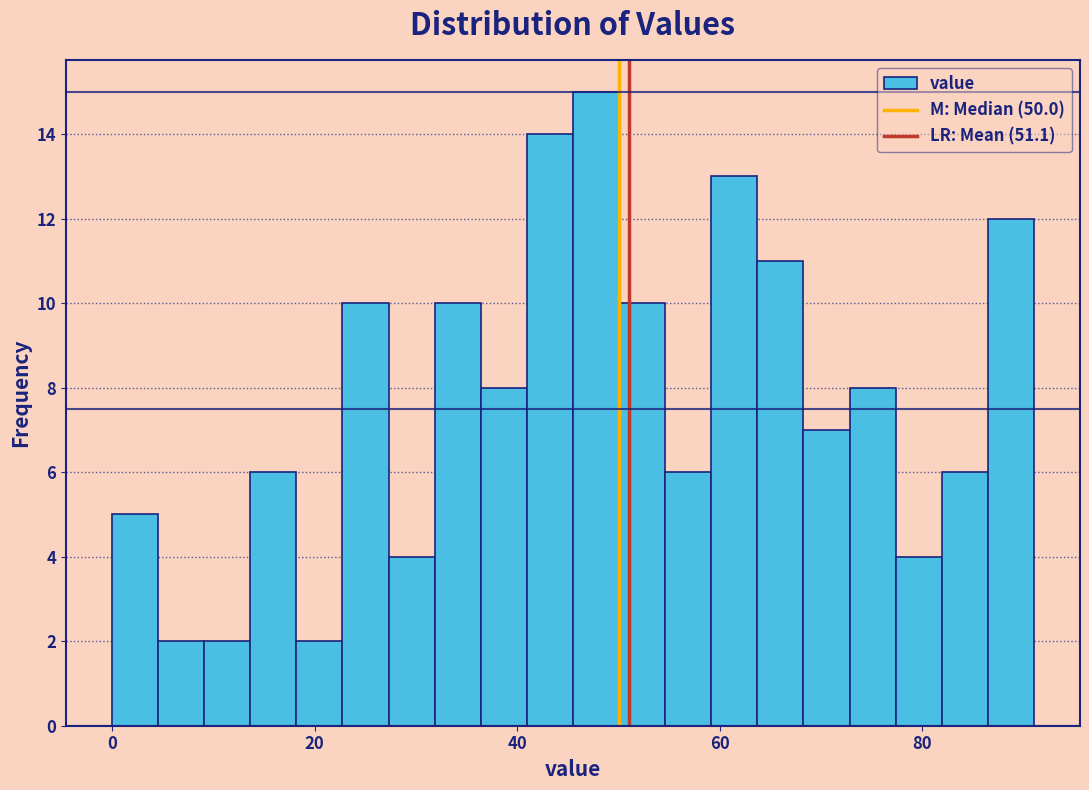

Around what value on the x-axis is the tallest bar? Give the approximate position of its centre, as read against the axis.

48